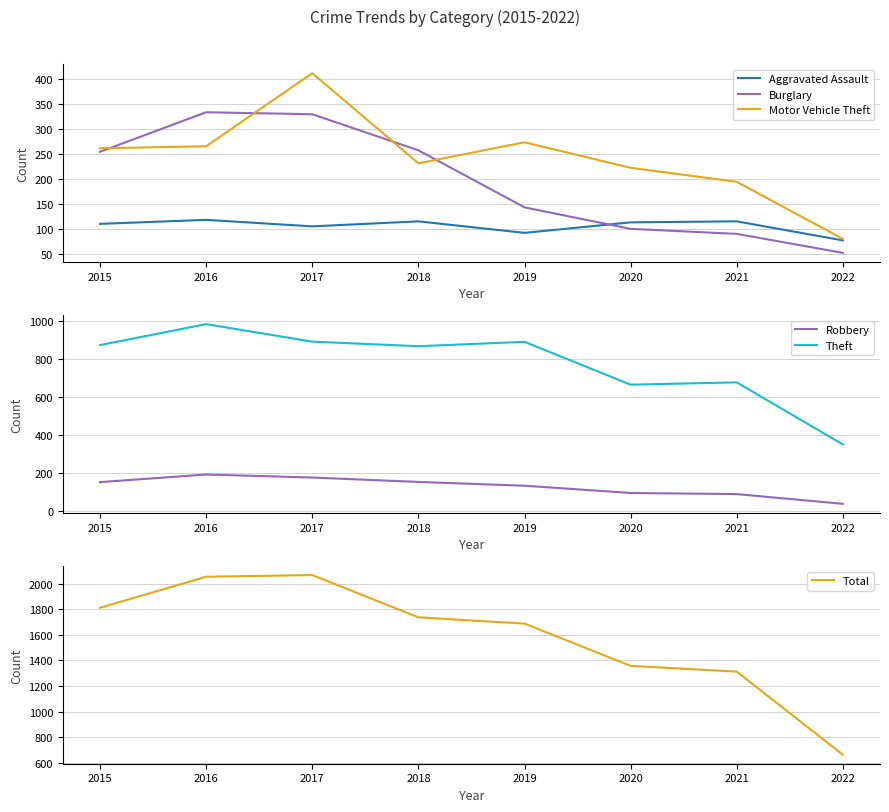

What is the difference between the maximum and minimum values in the Total series?

1403